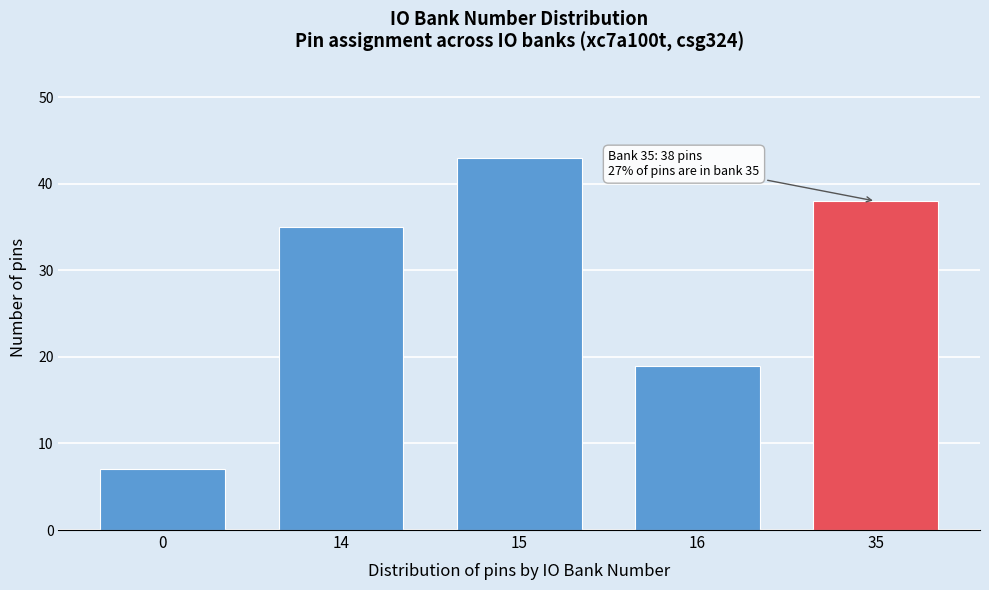

Reading left to right, transcribe all the data shown in this chart.

0=7	14=35	15=43	16=19	35=38